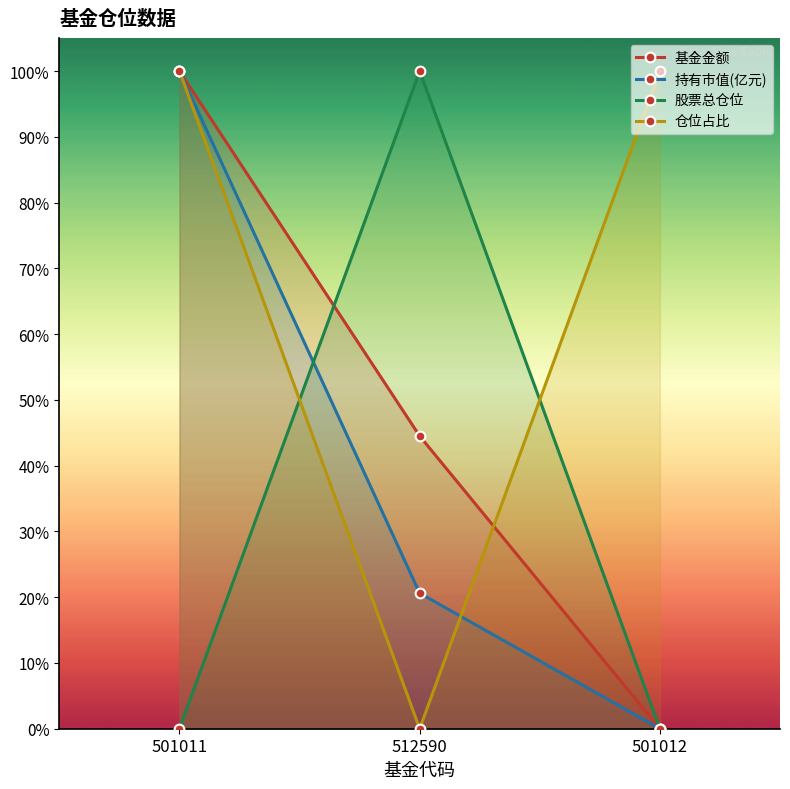

List the labels in order of 仓位占比 value, smallest first.

512590, 501011, 501012